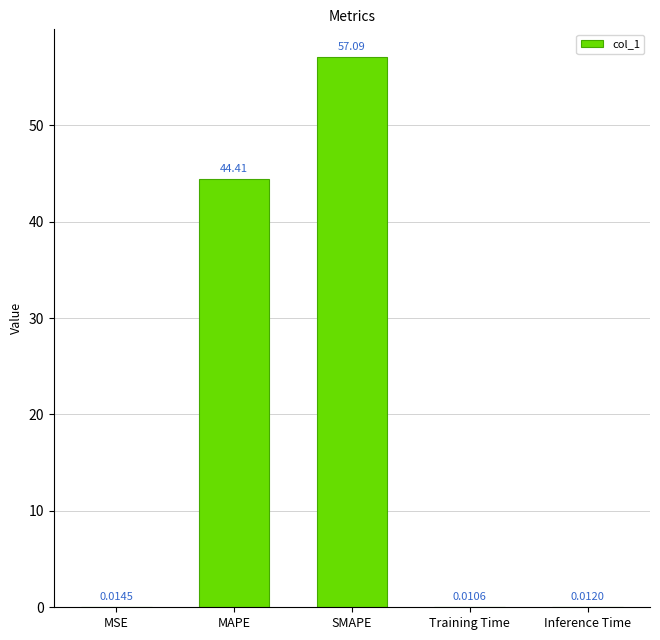

At which label is the value closest to 28?

MAPE